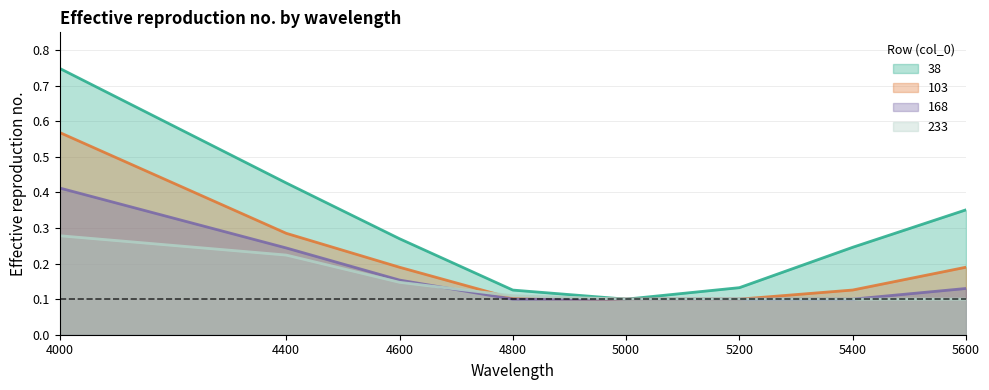

Which series has the largest total across all categories?

38